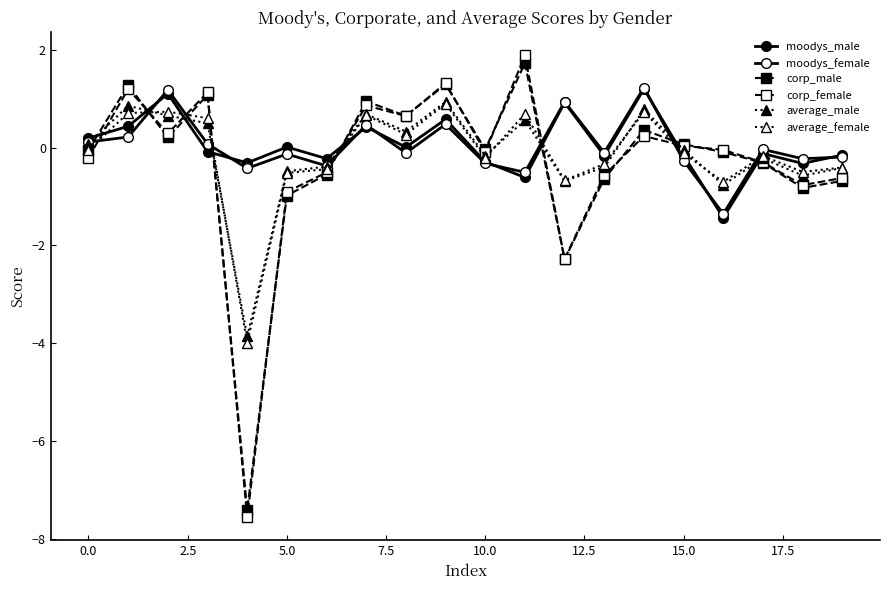

In moodys_male, how many points are higher than both neighbors (excluding endpoints)?

7